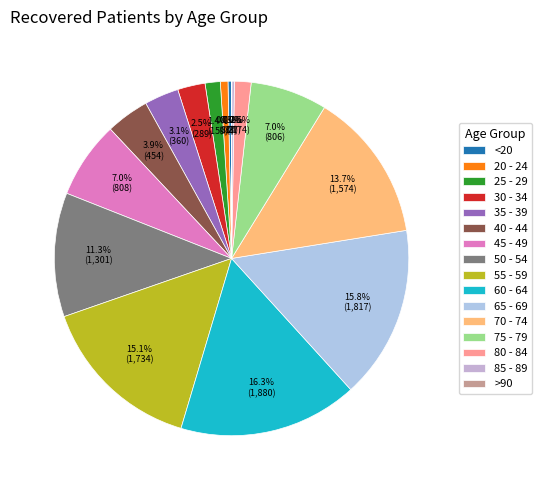

Is it true that 30 - 34 is 11% of the pie?

False